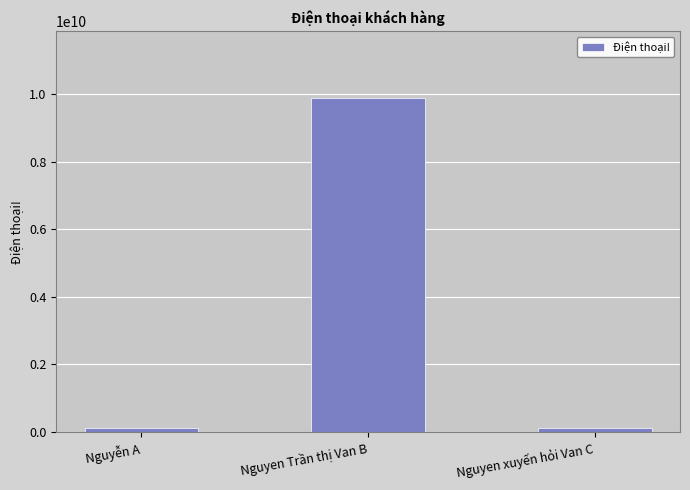

What is the difference between the values at Nguyễn A and Nguyen Trần thị Van B?

9753086421